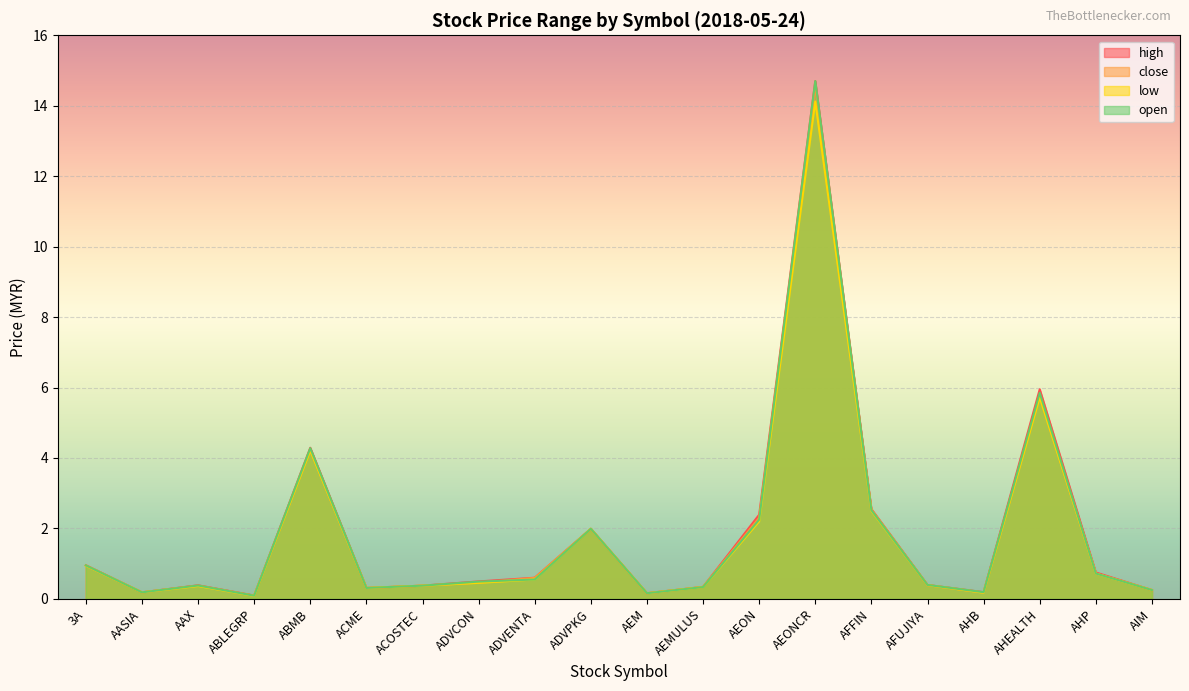

True or false: high and close cross at least once.

False